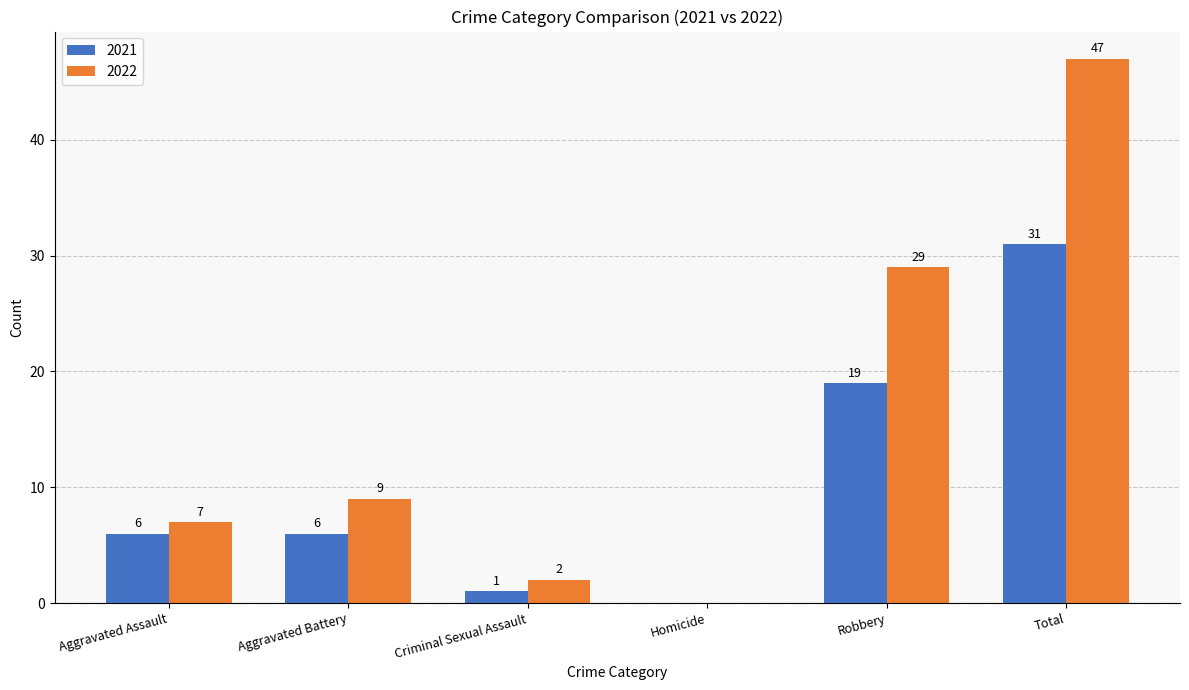

What is the maximum value shown in the chart?

47